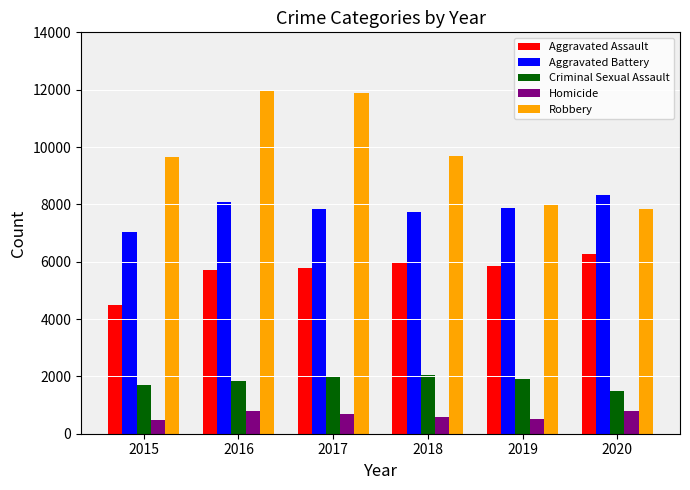

What is the minimum value shown in the chart?

496